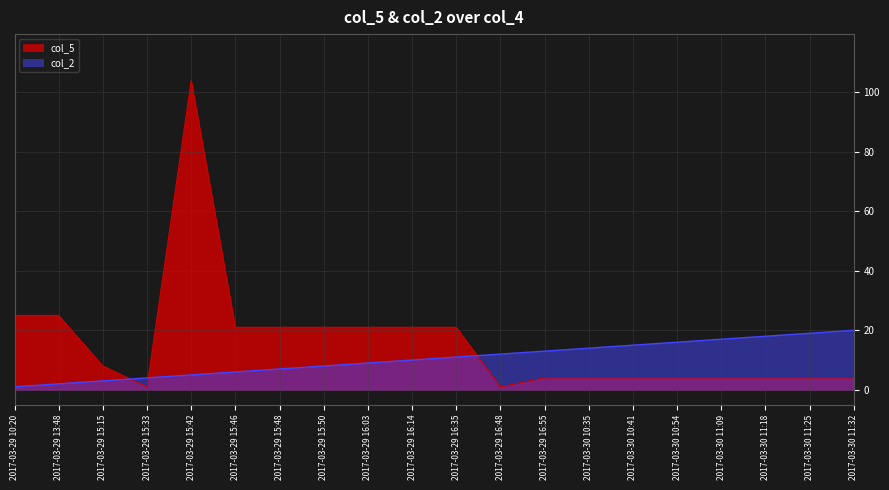

Reading left to right, what are all the values shown in this chart?

col_2: 2017-03-29 10:20=1	2017-03-29 13:48=2	2017-03-29 15:15=3	2017-03-29 15:33=4	2017-03-29 15:42=5	2017-03-29 15:46=6	2017-03-29 15:48=7	2017-03-29 15:50=8	2017-03-29 16:03=9	2017-03-29 16:14=10	2017-03-29 16:35=11	2017-03-29 16:48=12	2017-03-29 16:55=13	2017-03-30 10:35=14	2017-03-30 10:41=15	2017-03-30 10:54=16	2017-03-30 11:09=17	2017-03-30 11:18=18	2017-03-30 11:25=19	2017-03-30 11:32=20
col_5: 2017-03-29 10:20=25	2017-03-29 13:48=25	2017-03-29 15:15=8	2017-03-29 15:33=1	2017-03-29 15:42=104	2017-03-29 15:46=21	2017-03-29 15:48=21	2017-03-29 15:50=21	2017-03-29 16:03=21	2017-03-29 16:14=21	2017-03-29 16:35=21	2017-03-29 16:48=1	2017-03-29 16:55=4	2017-03-30 10:35=4	2017-03-30 10:41=4	2017-03-30 10:54=4	2017-03-30 11:09=4	2017-03-30 11:18=4	2017-03-30 11:25=4	2017-03-30 11:32=4